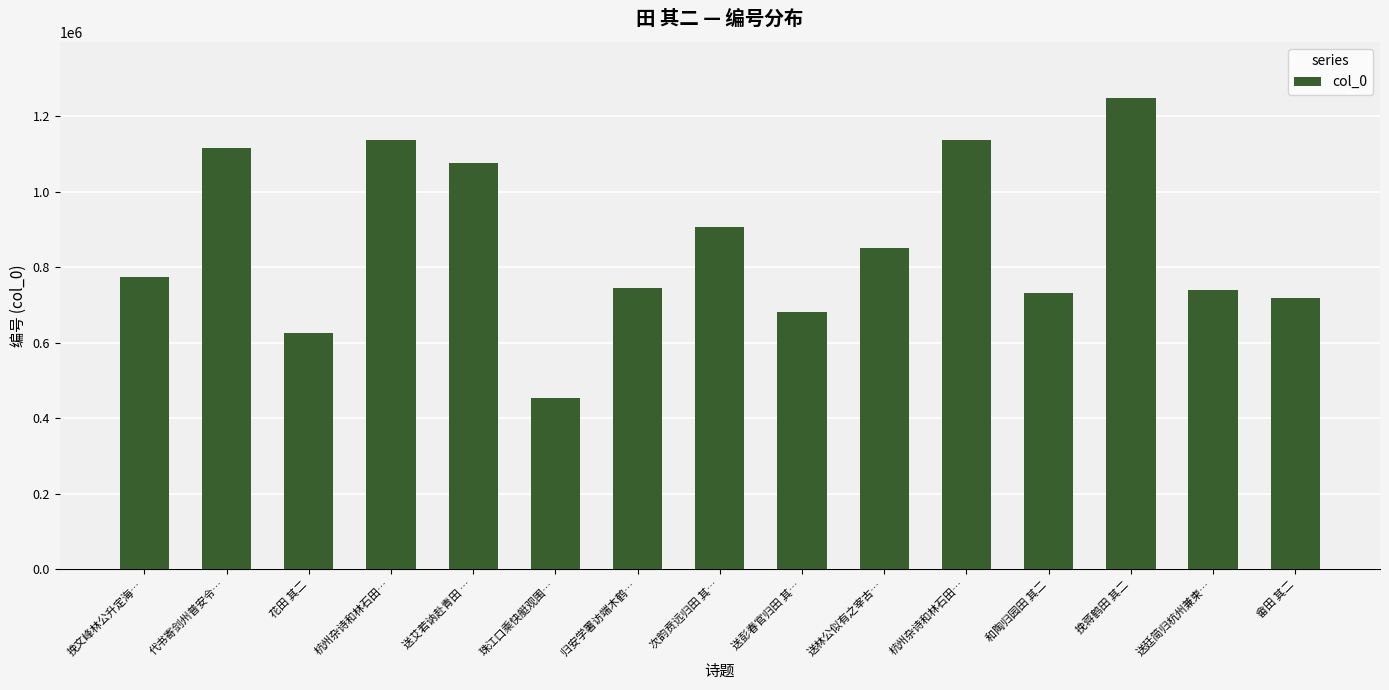

Is it true that the value at 次韵贲远归田 其… is 1329290?

False